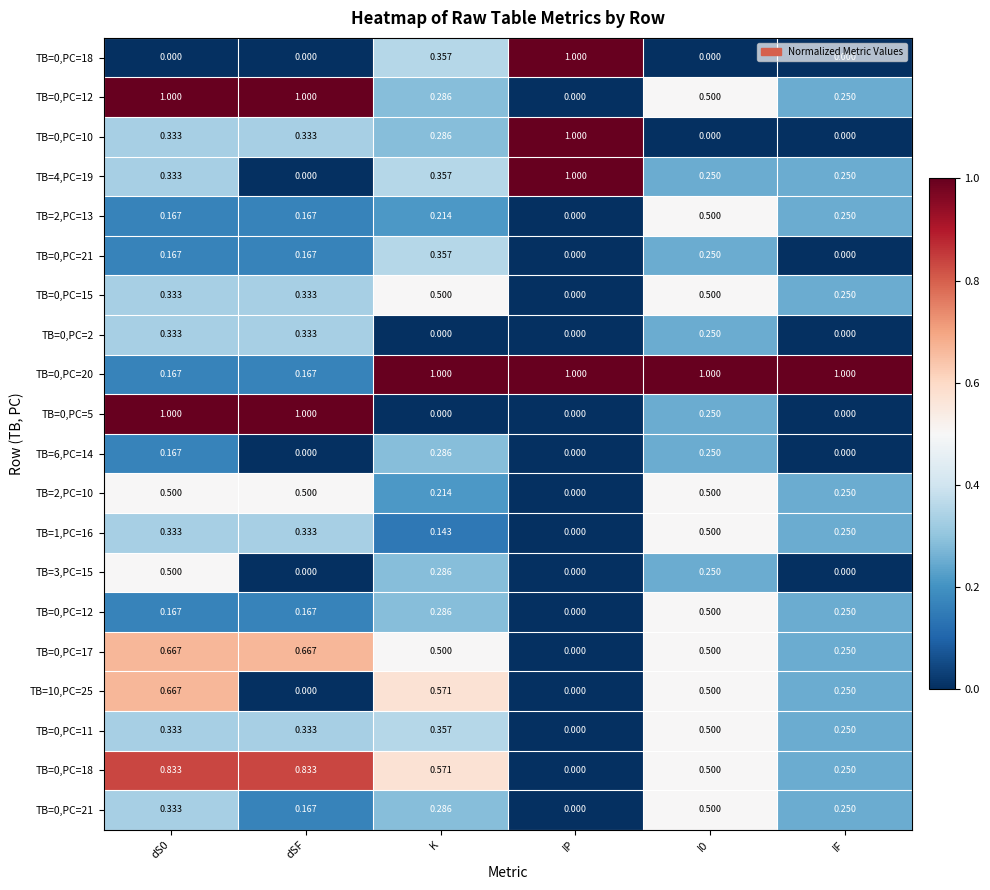

Count the number of data series in this chart.

20